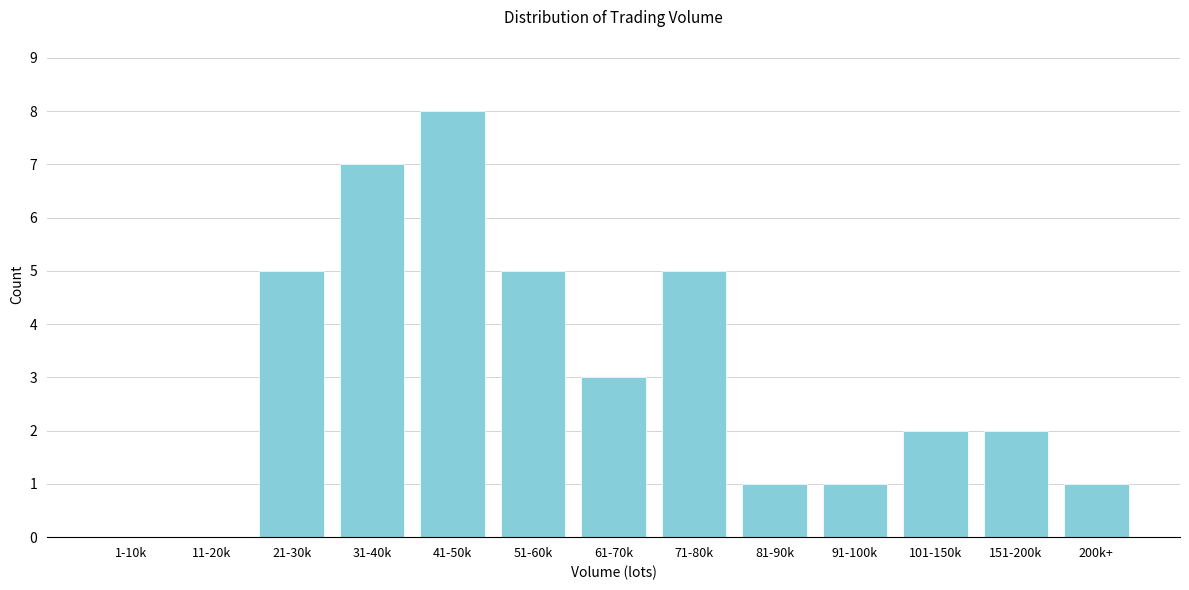

Reading left to right, list all the values displayed in this chart.

1-10k=0	11-20k=0	21-30k=5	31-40k=7	41-50k=8	51-60k=5	61-70k=3	71-80k=5	81-90k=1	91-100k=1	101-150k=2	151-200k=2	200k+=1